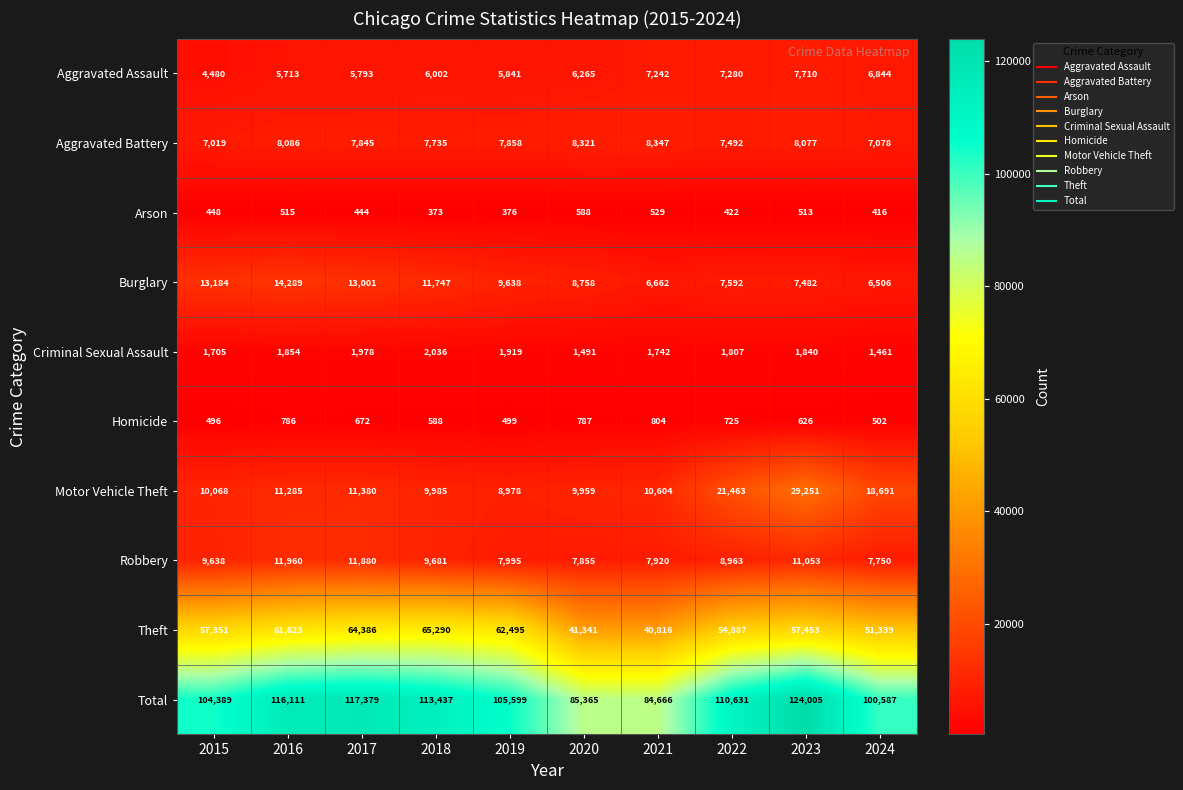

What is the difference between the second highest and second lowest values in the Aggravated Assault series?

1567